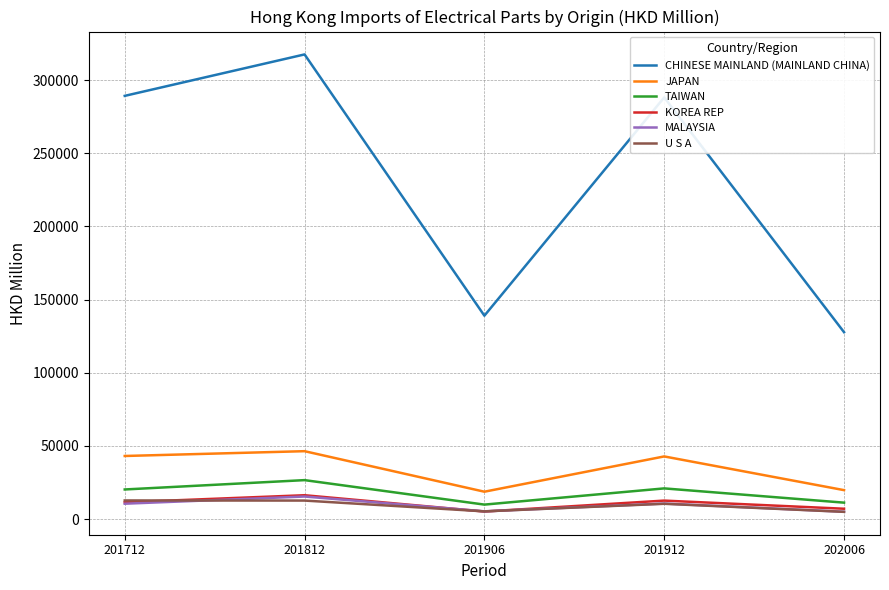

At how many categories does at least one series exceed 86387?

5